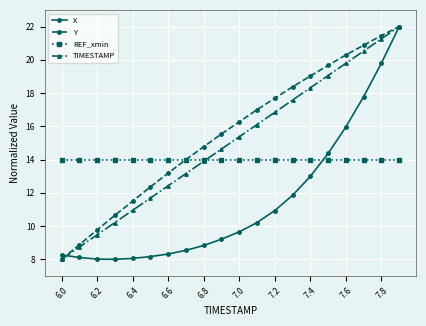

How many categories are shown in the chart?

20